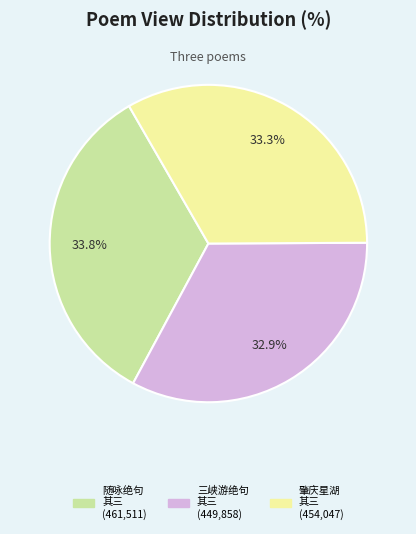

Is there a majority slice in this chart?

No